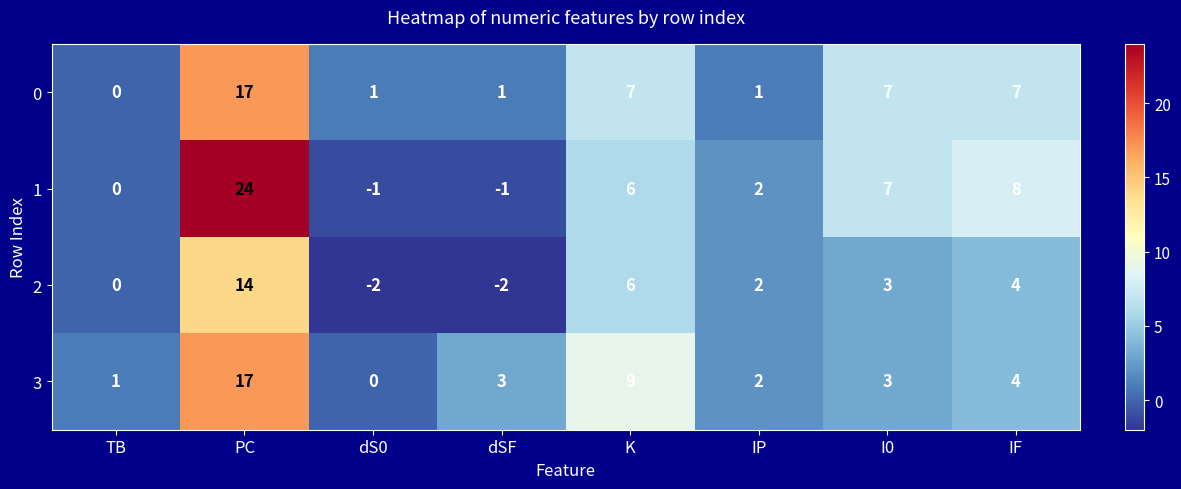

Which series has the largest range (max minus min)?

1